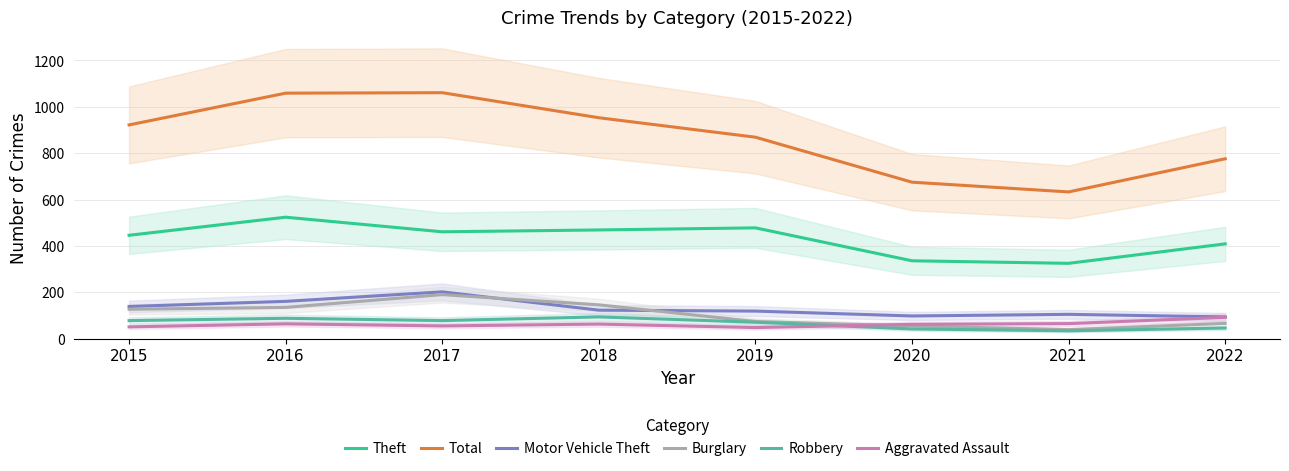

Where does the Motor Vehicle Theft series first go above 123?

2015